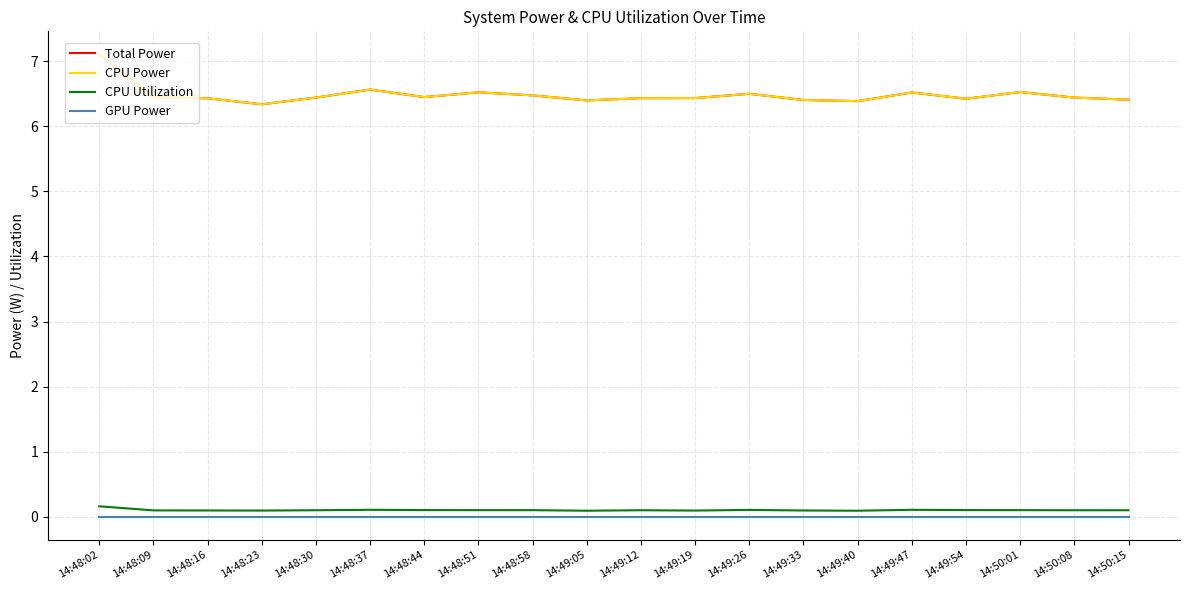

What is the difference between the Total Power values at 14:48:02 and 14:48:44?

0.7